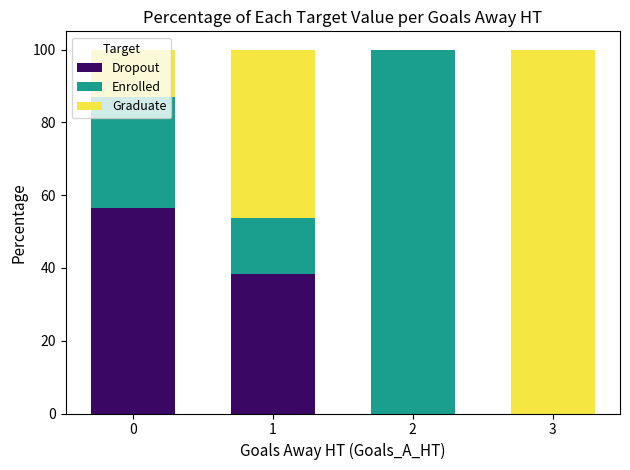

What is the maximum value for Dropout?

56.5